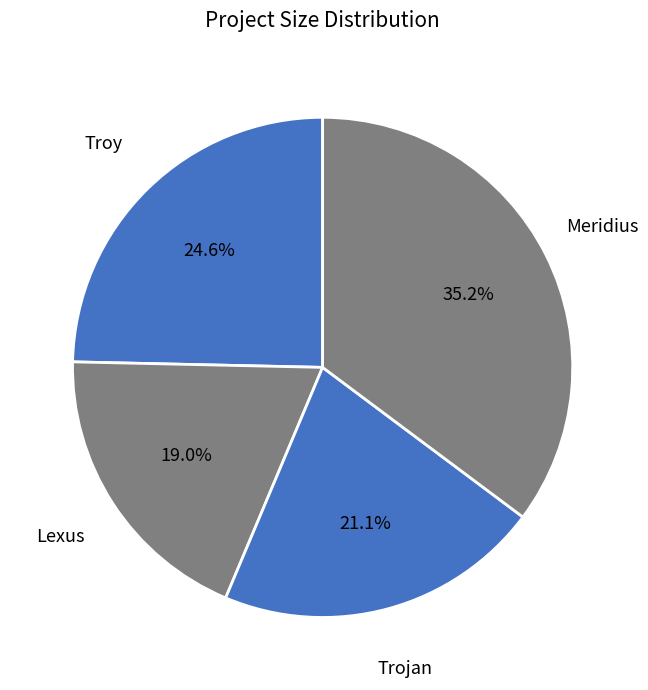

How many slices are in this pie chart?

4